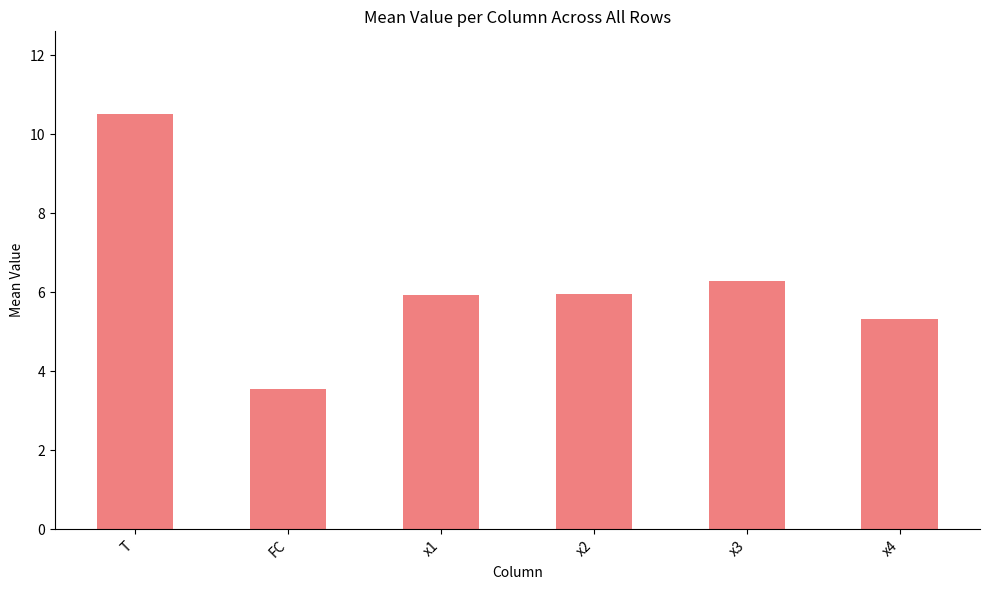

Read the value at x2.

5.9